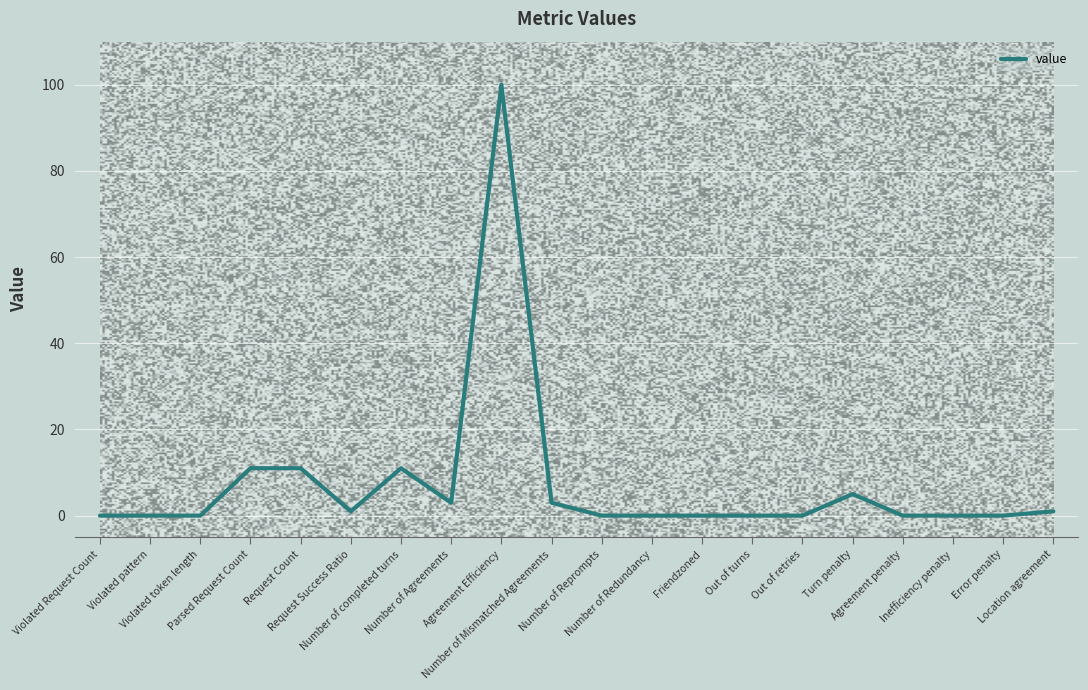

True or false: the data shows -40 at Violated Request Count.

False